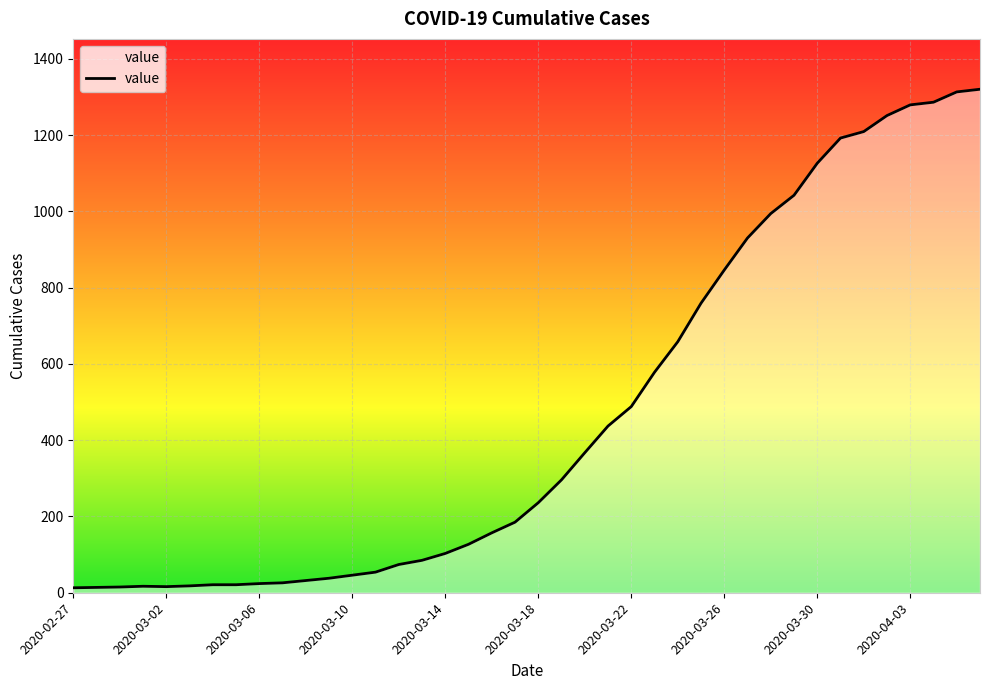

How many values are below 236?

20